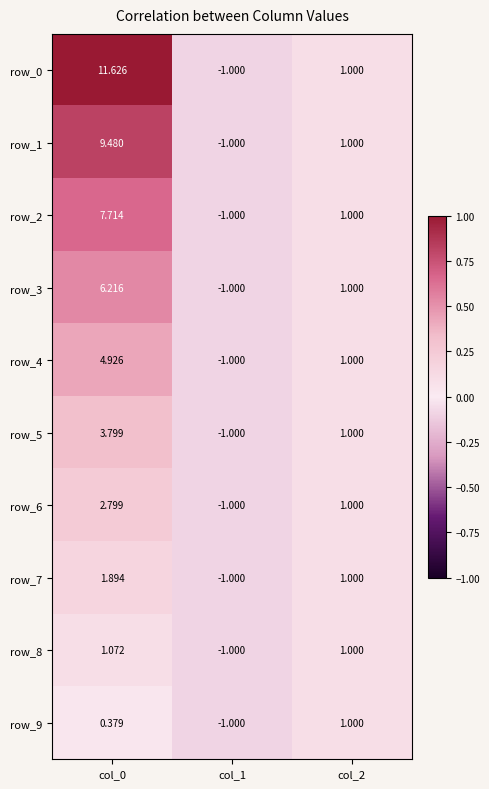

Is the value of row_0 at col_0 greater than the value of row_2 at col_0?

Yes